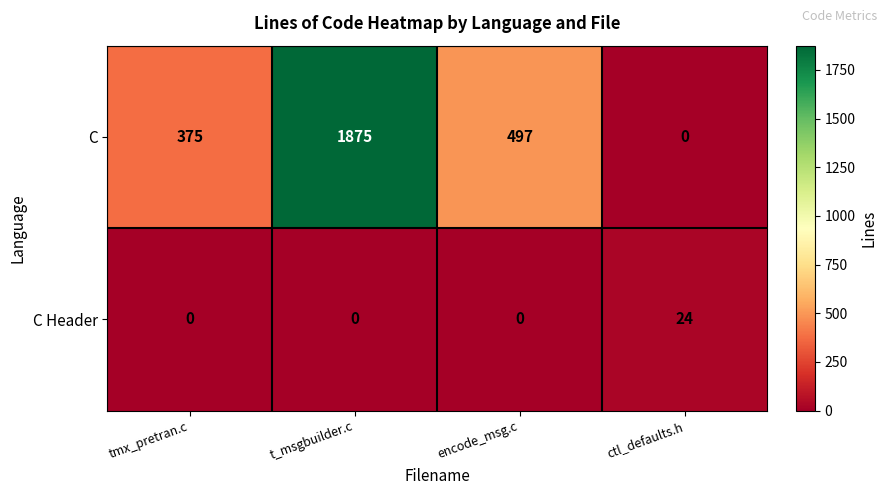

Which series has the widest spread of values?

C